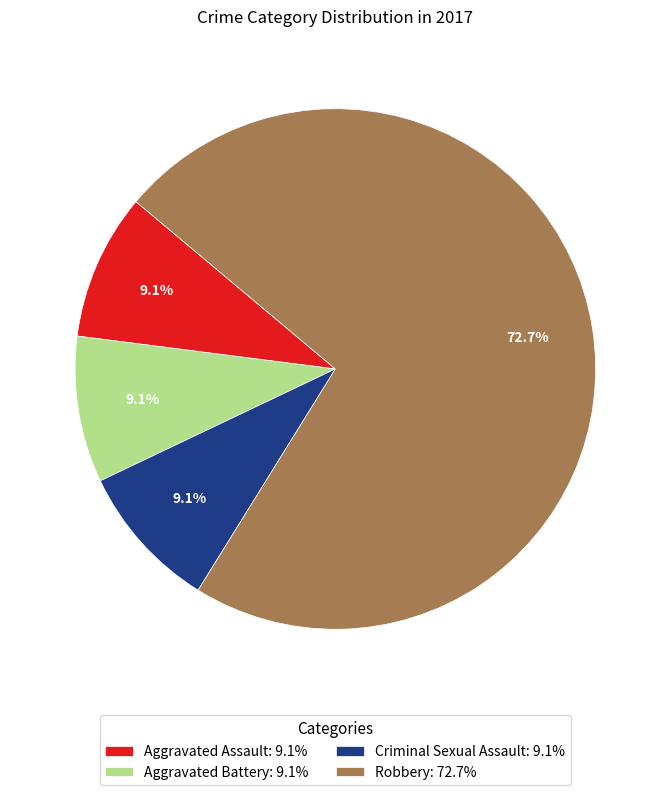

Do Criminal Sexual Assault and Aggravated Battery together represent more than half of the pie?

No